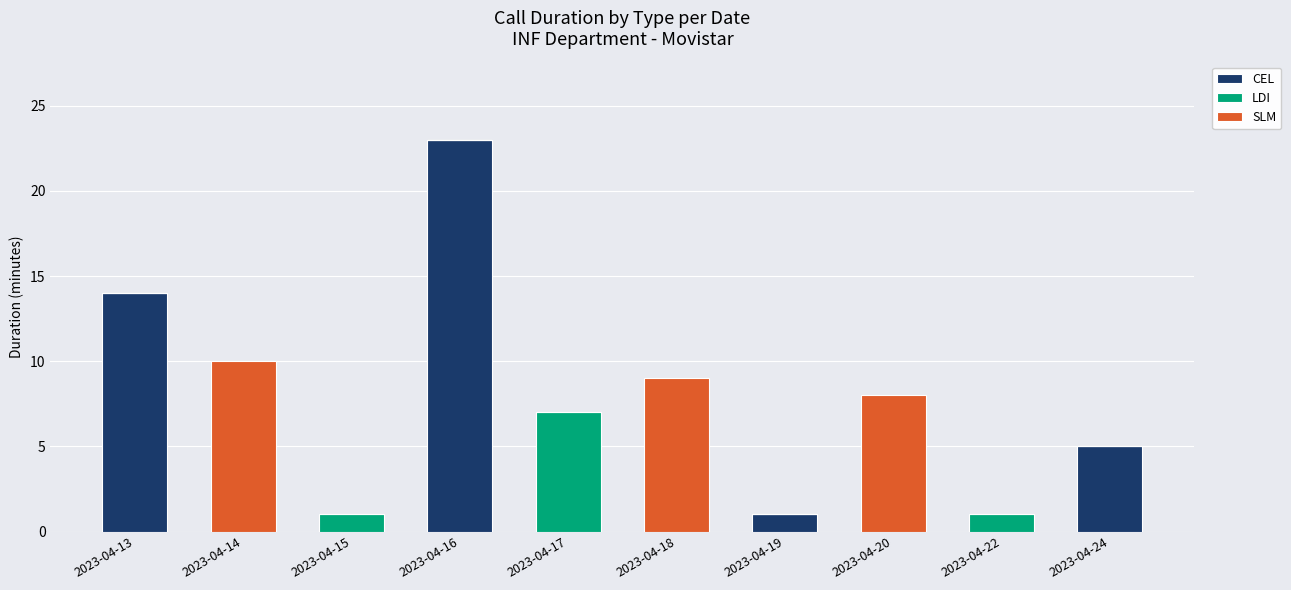

At which category is the sum across all series the highest?

2023-04-16